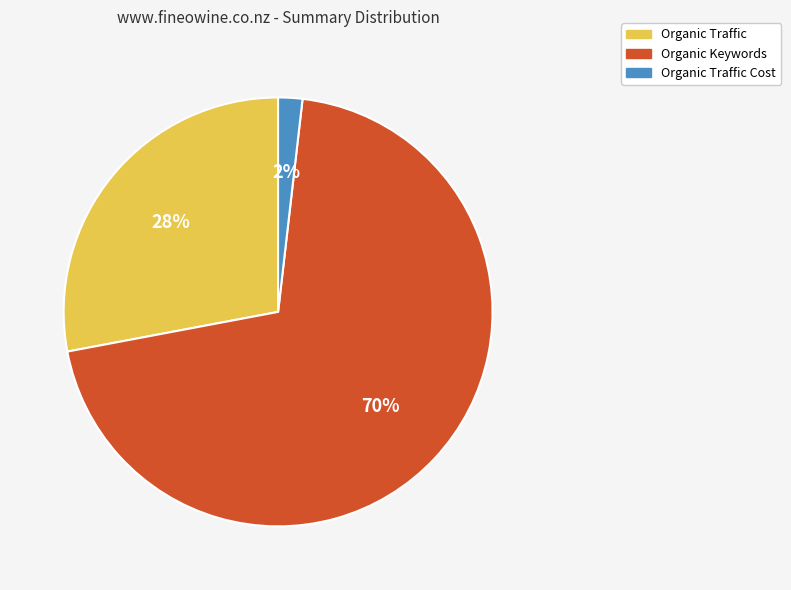

To the nearest percent, what is the average slice percentage?

33%